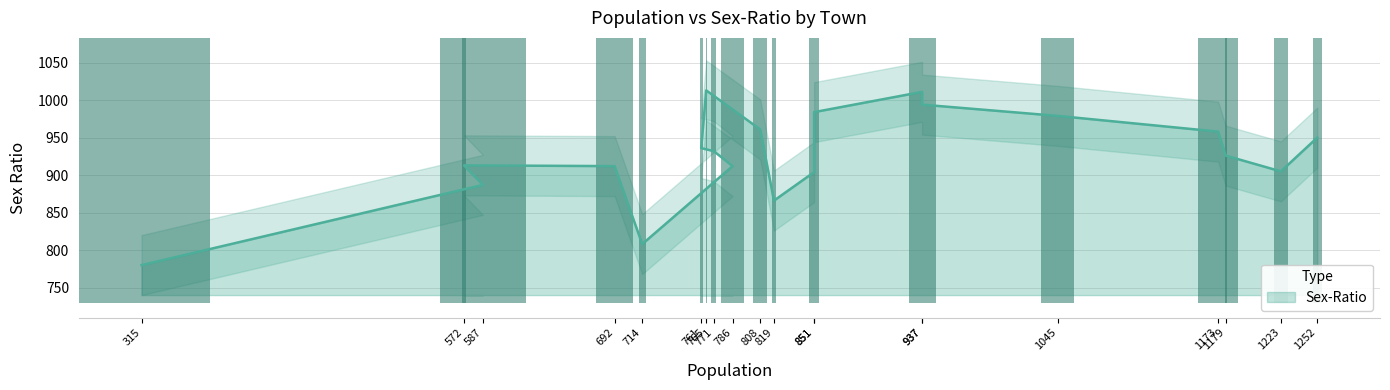

What is the minimum value shown in the chart?

780